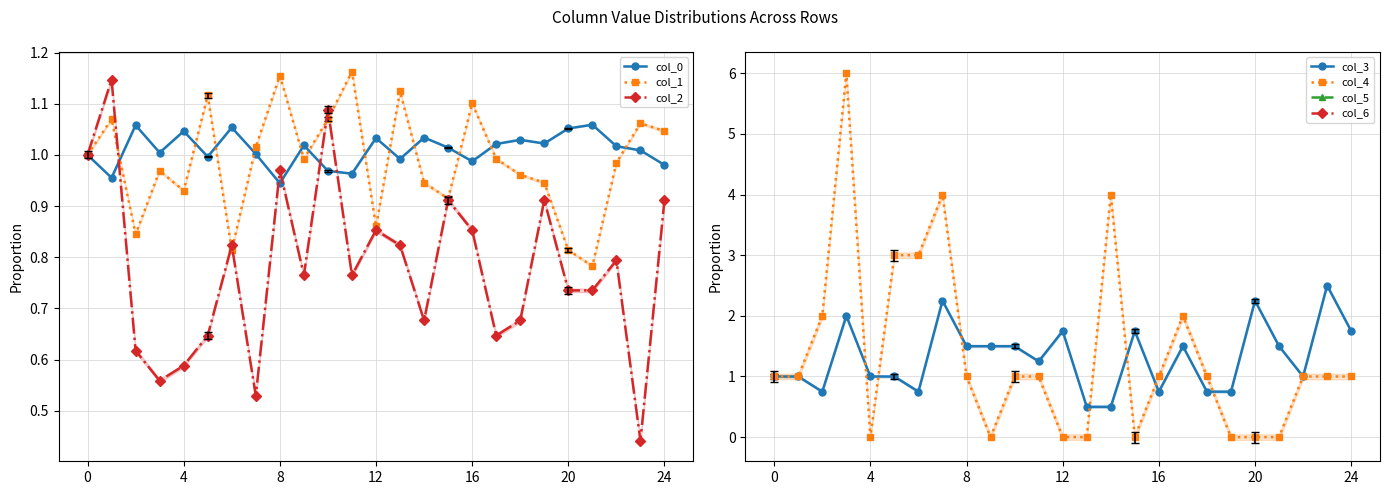

Which series has the largest range (max minus min)?

col_4